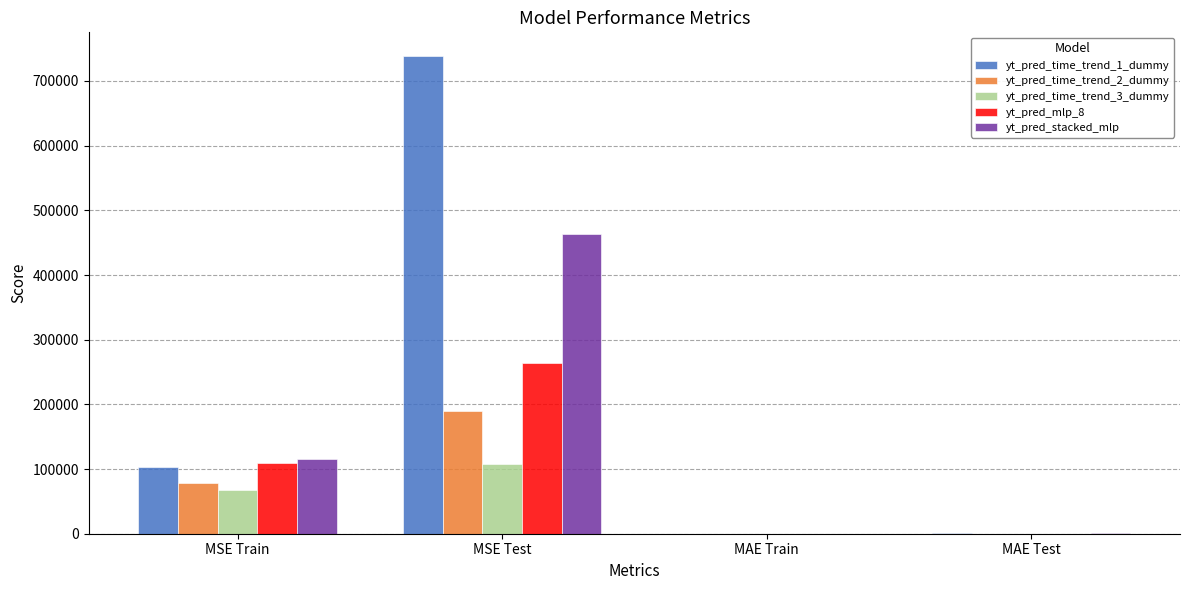

Which category has the highest value across all series?

MSE Test